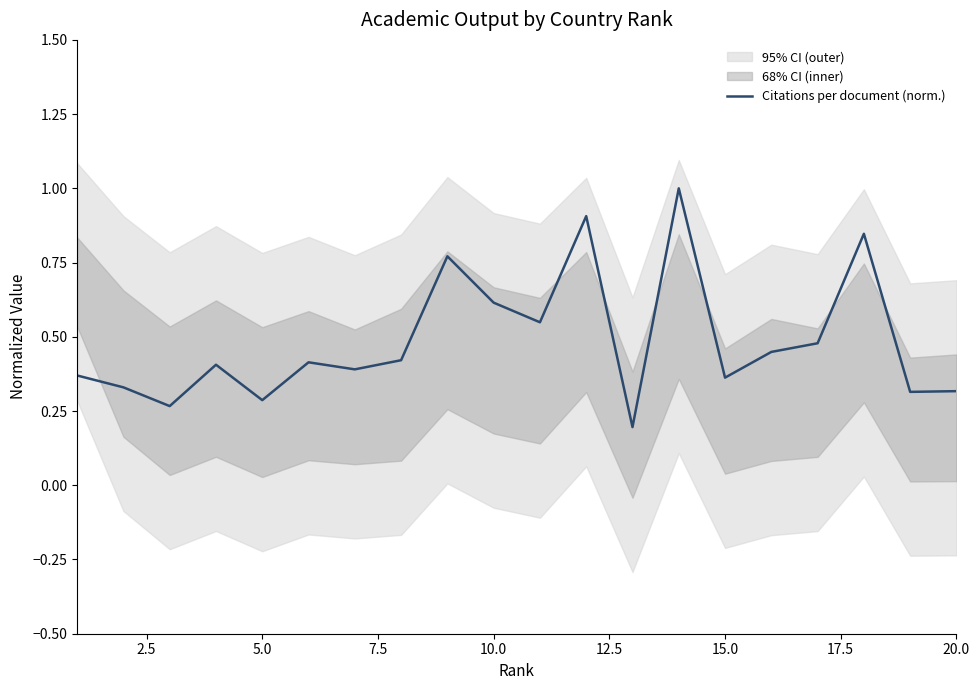

What is the sum of all values?

9.7